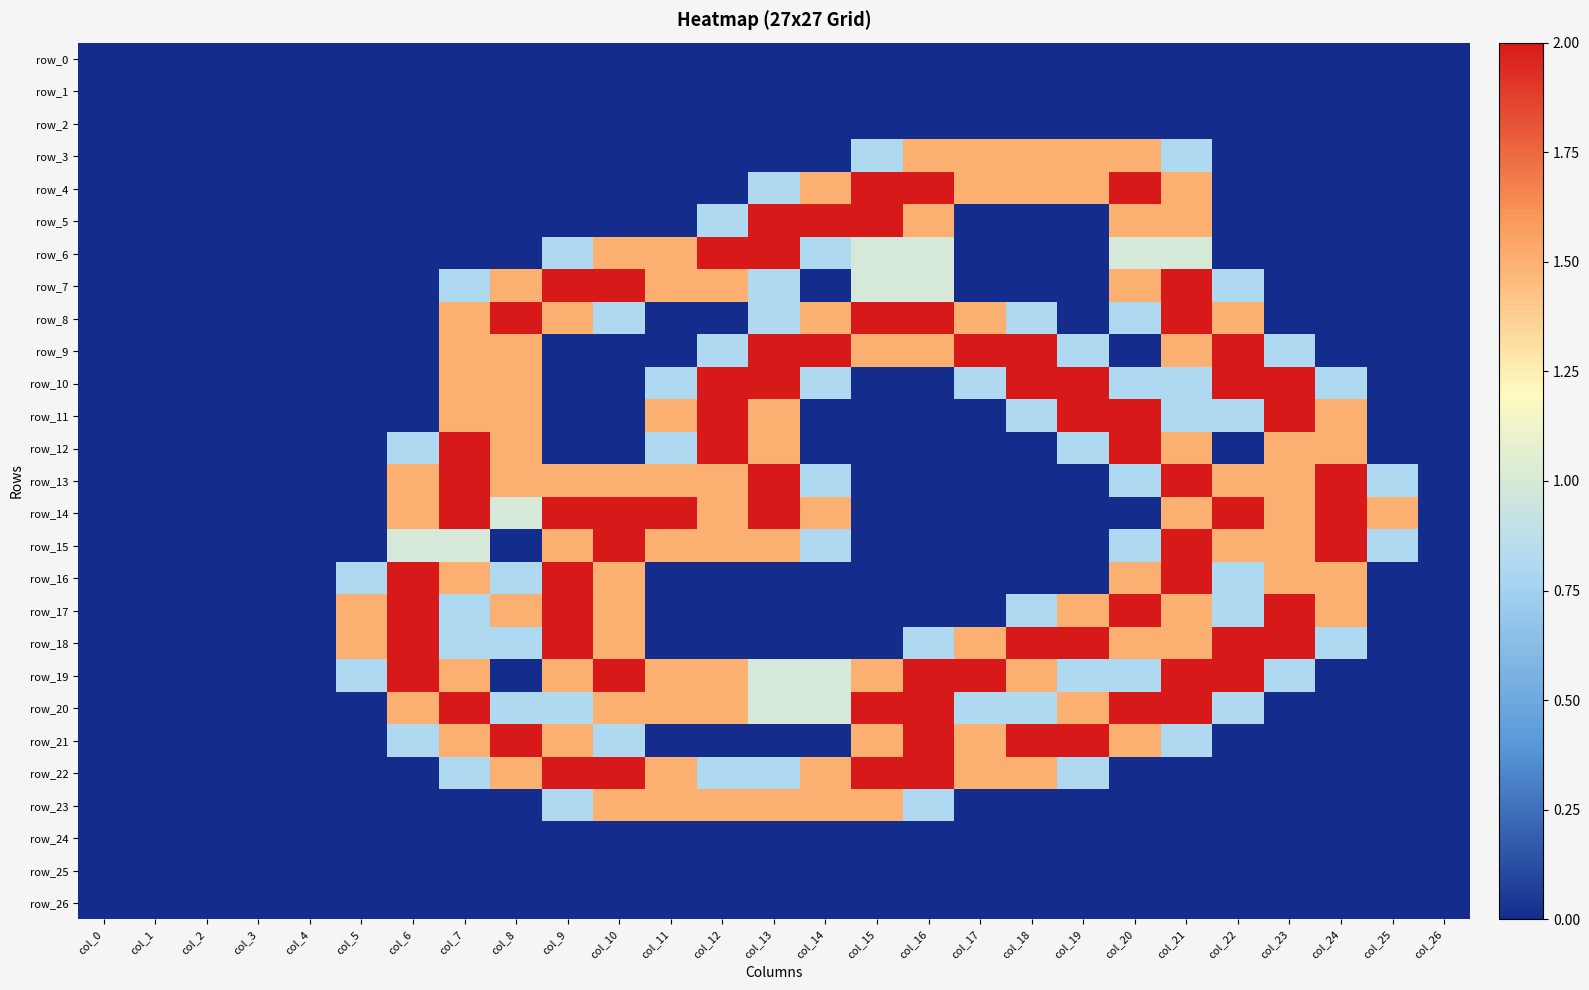

List the labels in order of row_10 value, smallest first.

col_0, col_1, col_2, col_3, col_4, col_5, col_6, col_9, col_10, col_15, col_16, col_25, col_26, col_11, col_14, col_17, col_20, col_21, col_24, col_7, col_8, col_12, col_13, col_18, col_19, col_22, col_23